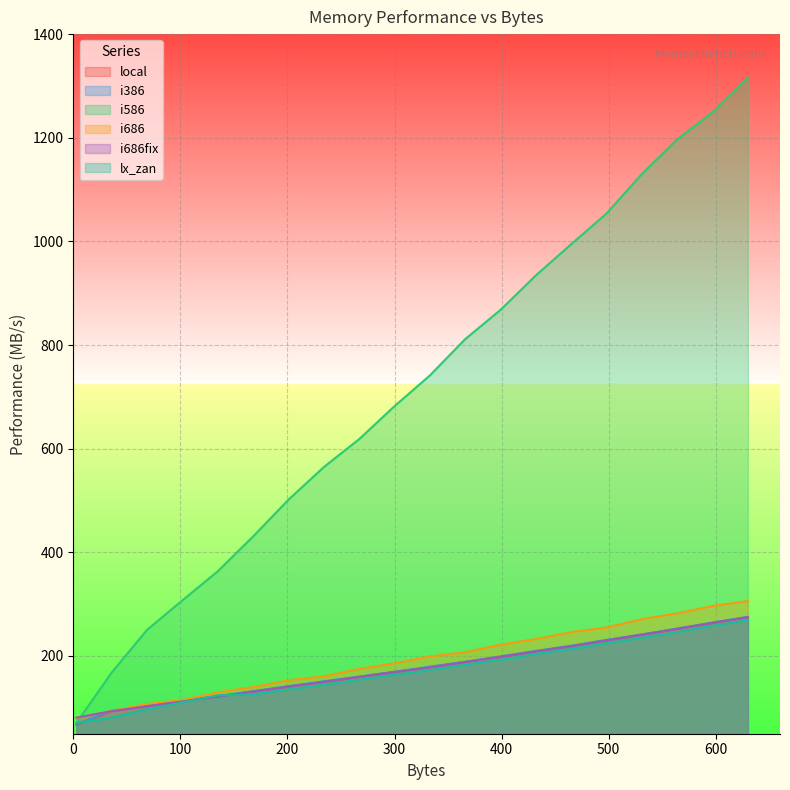

What is the difference between the second highest and minimum values in the i586 series?

1178.1